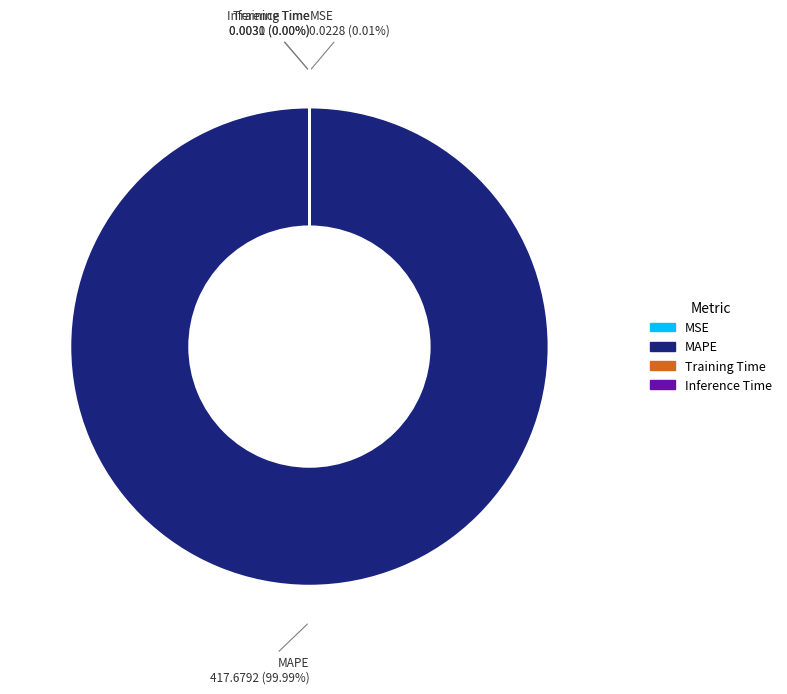

What percentage is the MAPE slice, to the nearest percent?

100%